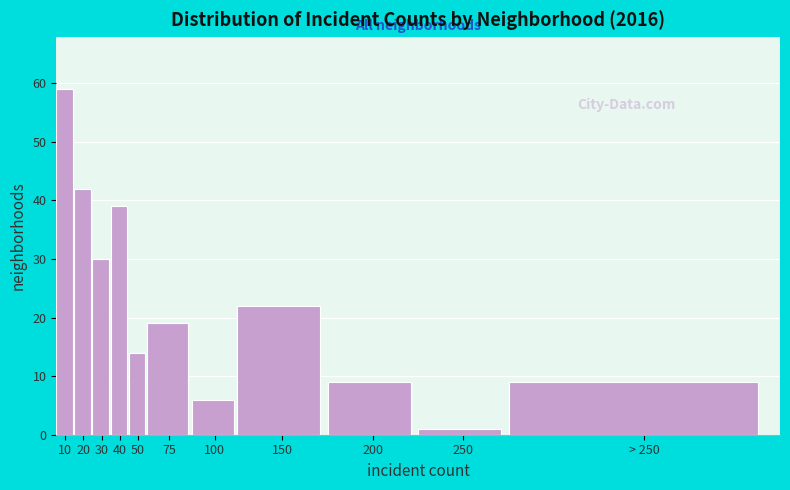

Reading right to left, extract all data points from this chart.

9	1	9	22	6	19	14	39	30	42	59